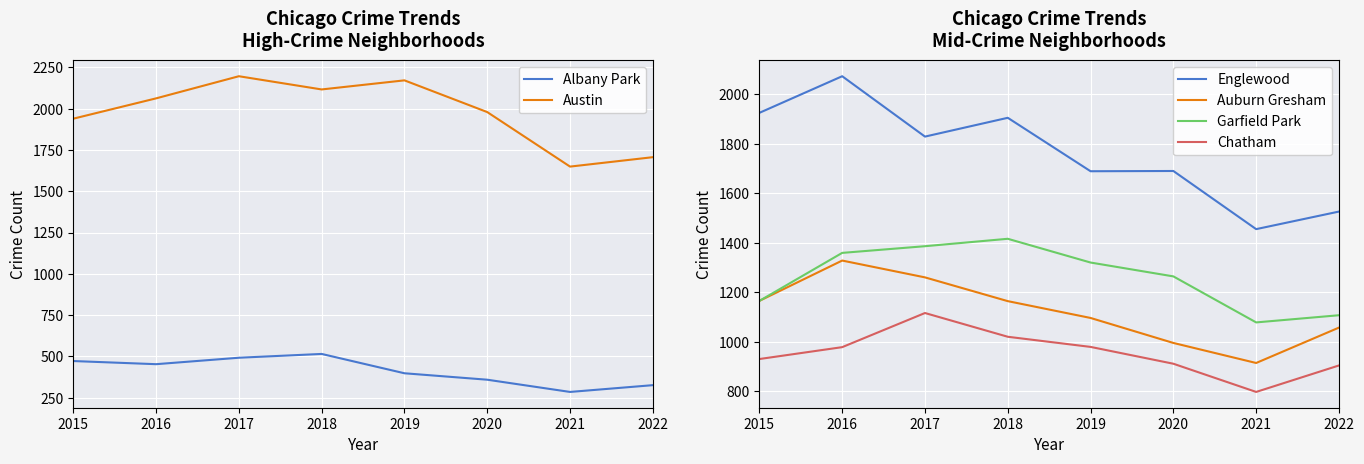

What is the value of the Chatham point at the 6th from the left?

911